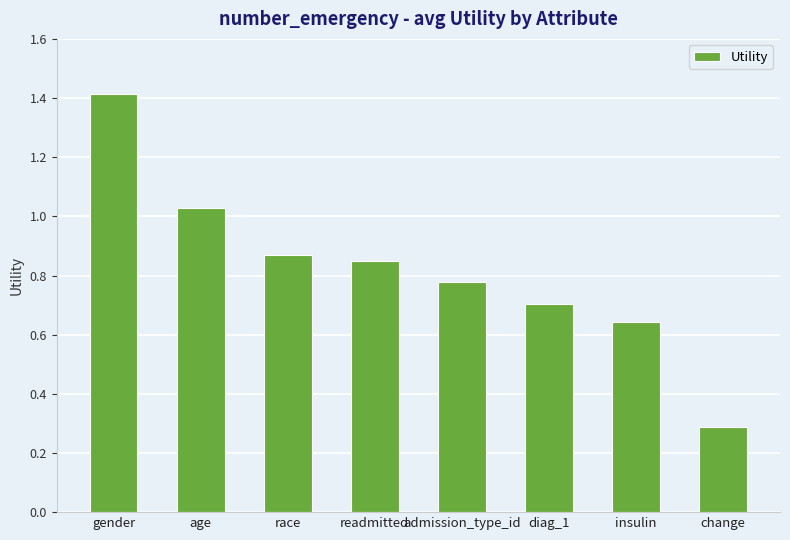

Is it true that the value at gender is 1.4?

True